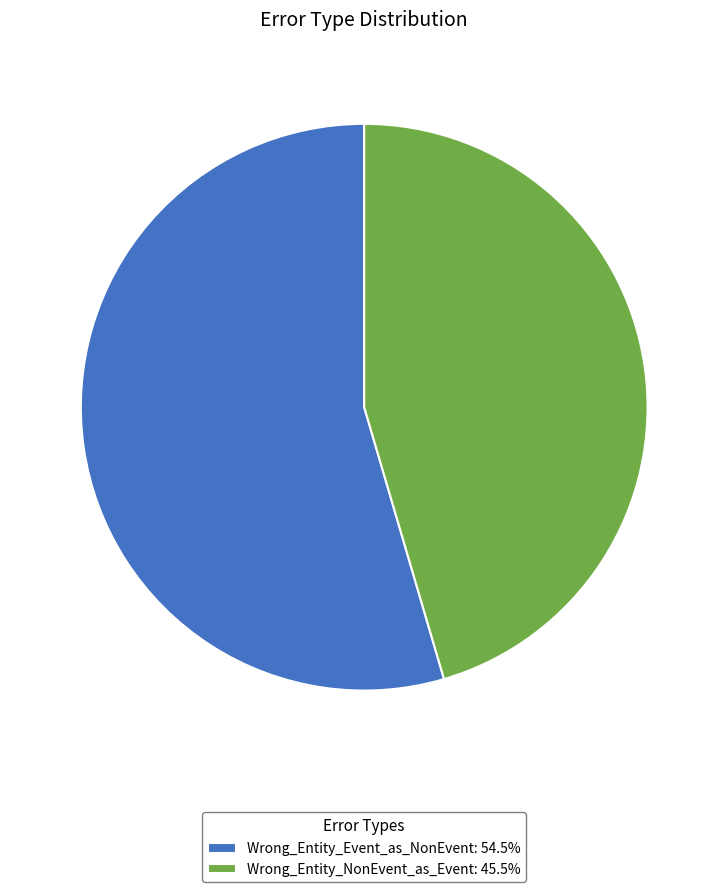

What is the majority slice?

Wrong_Entity_Event_as_NonEvent